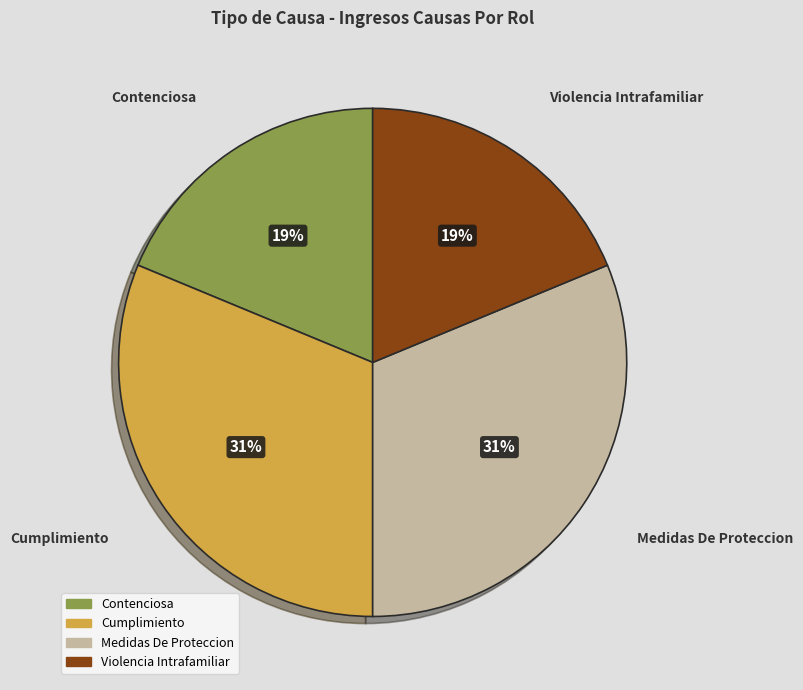

Between Contenciosa and Cumplimiento, which is larger?

Cumplimiento